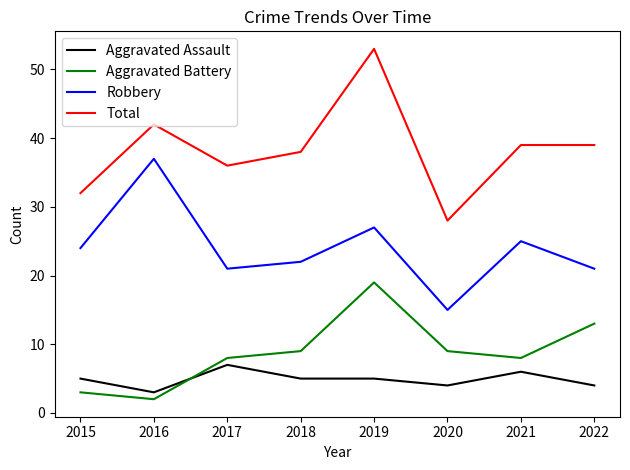

What is the approximate value of Aggravated Battery at 2022?

13